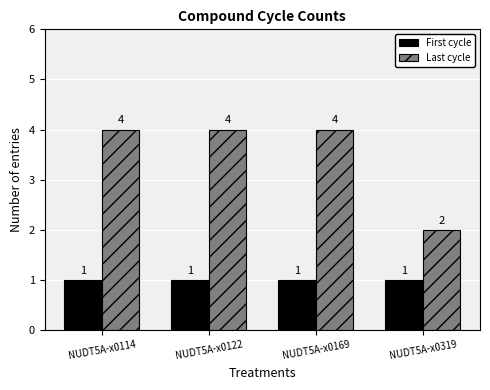

What is the spread (max minus min) of values at NUDT5A-x0114?

3